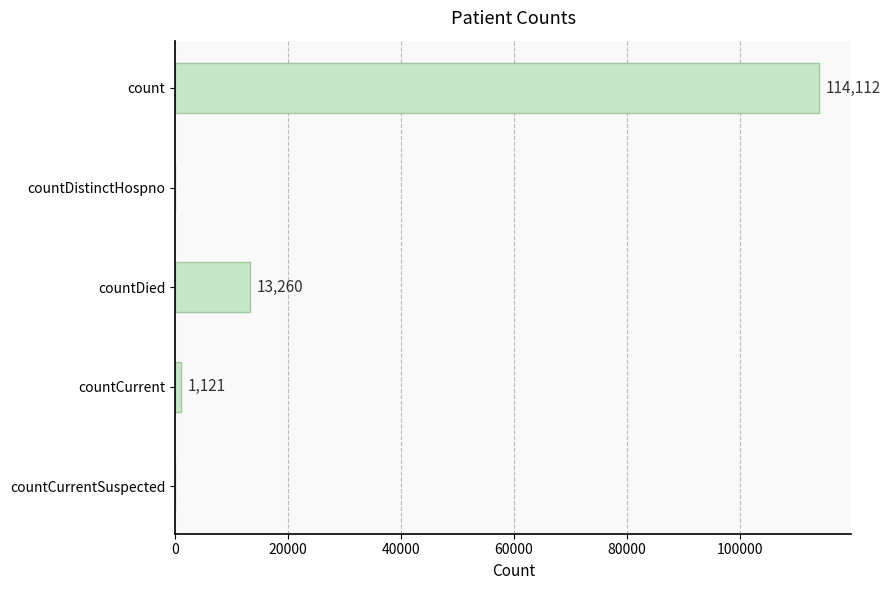

Where is the data nearest to the value 57056?

countDied